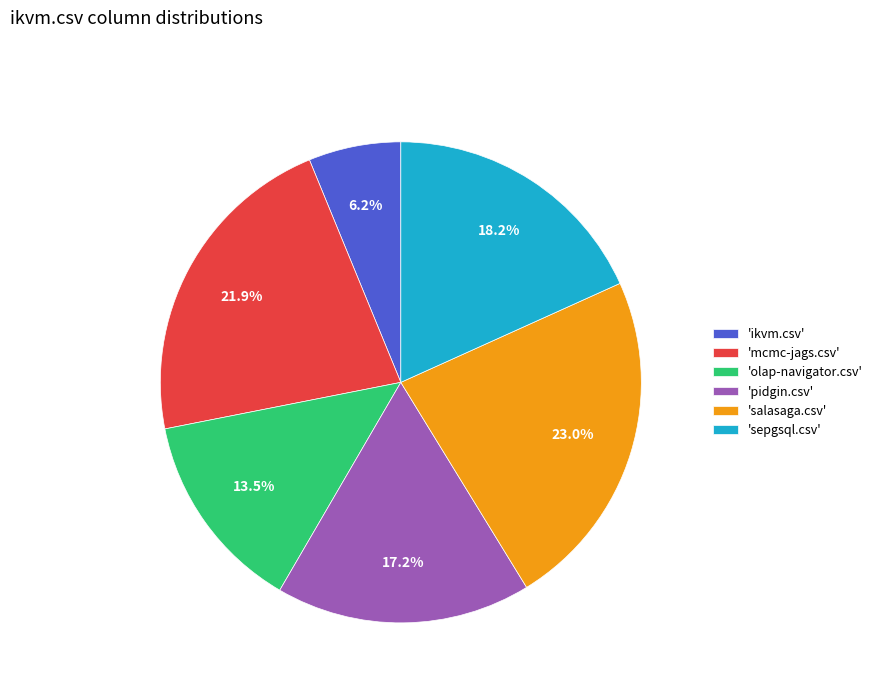

What percentage do 'sepgsql.csv' and 'pidgin.csv' together represent?

35.4%